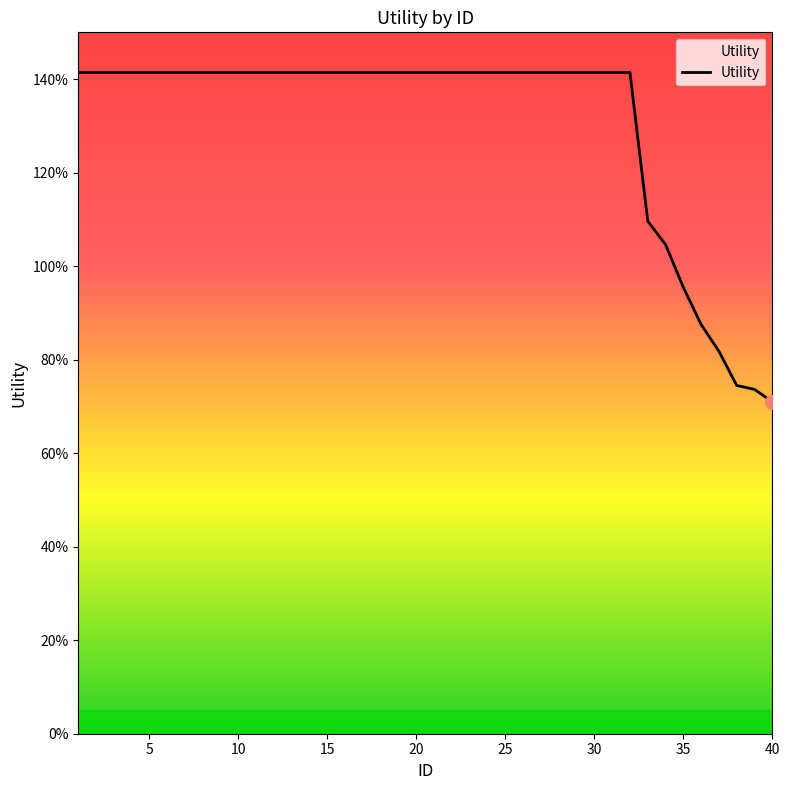

Does the chart display data point markers on the line(s)?

No